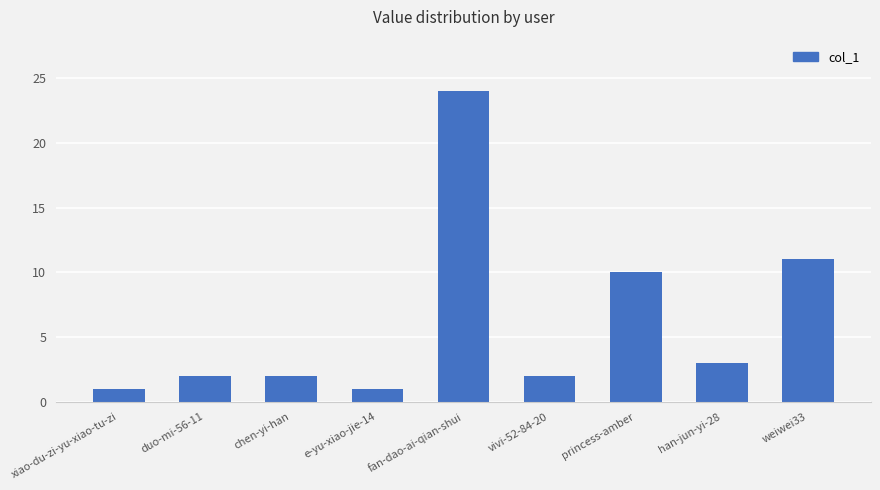

Is it true that the value at han-jun-yi-28 is 3?

True